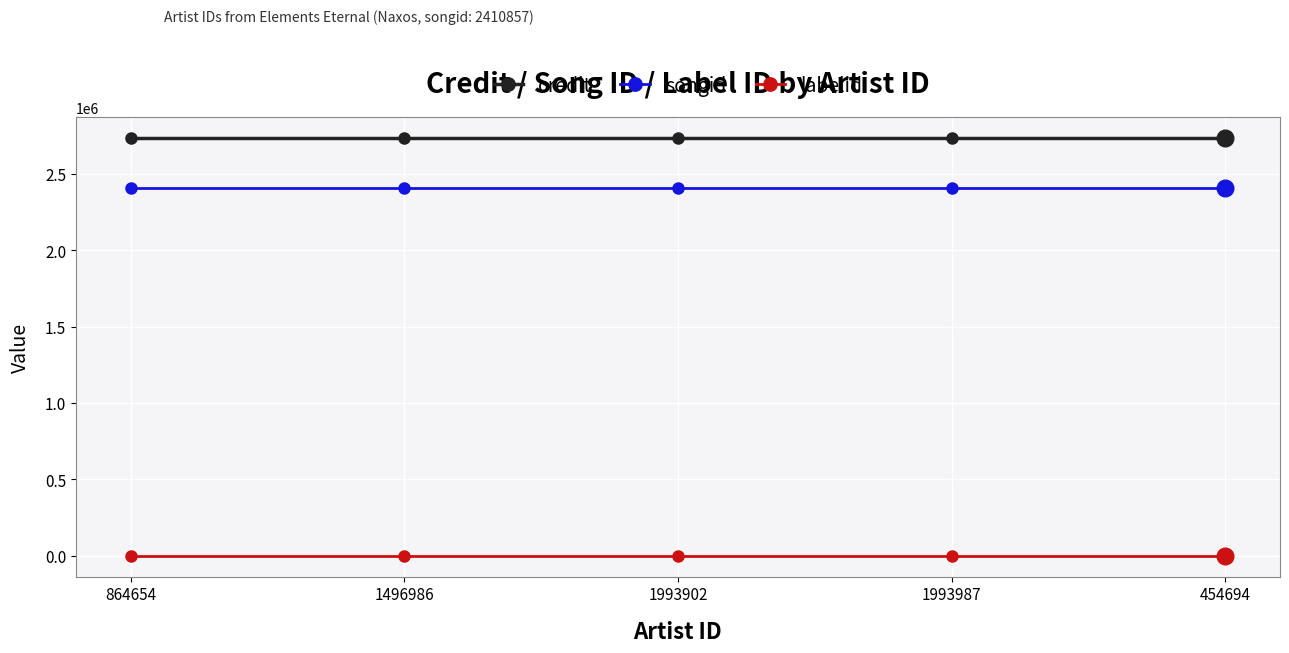

True or false: songid and credit intersect in this chart.

False